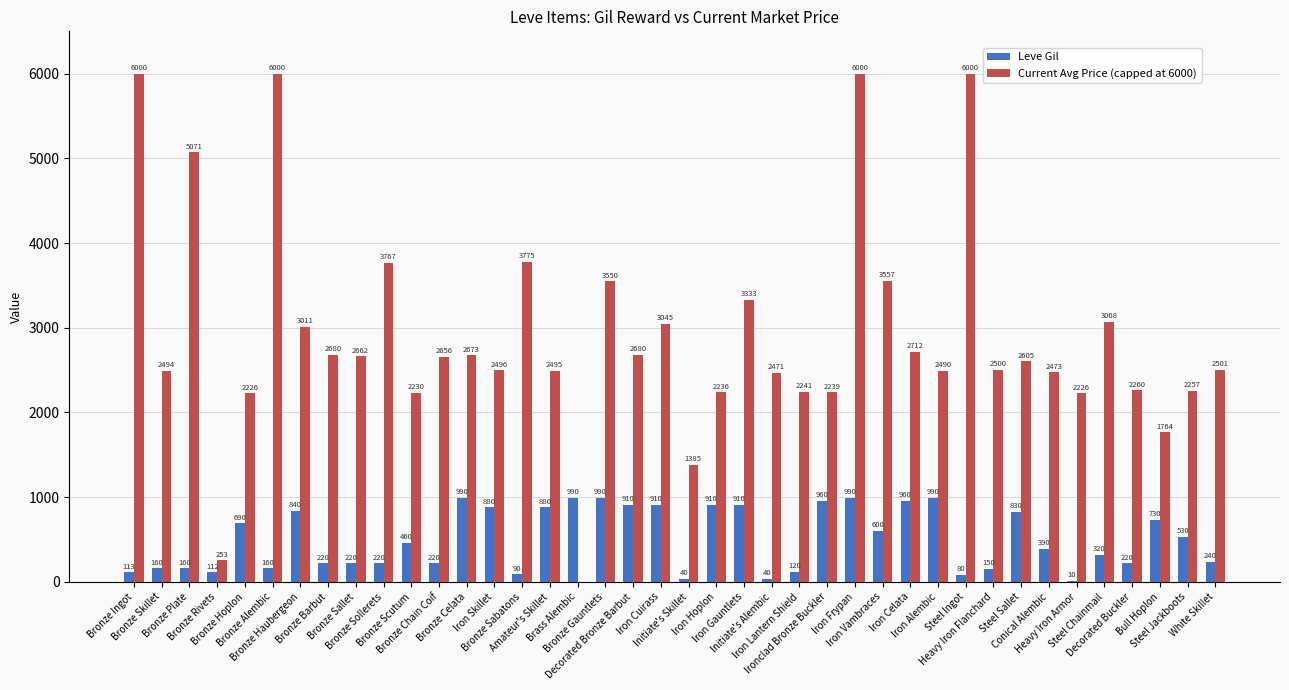

What is the approximate value of Leve Gil at Iron Lantern Shield, to the nearest 100?

100